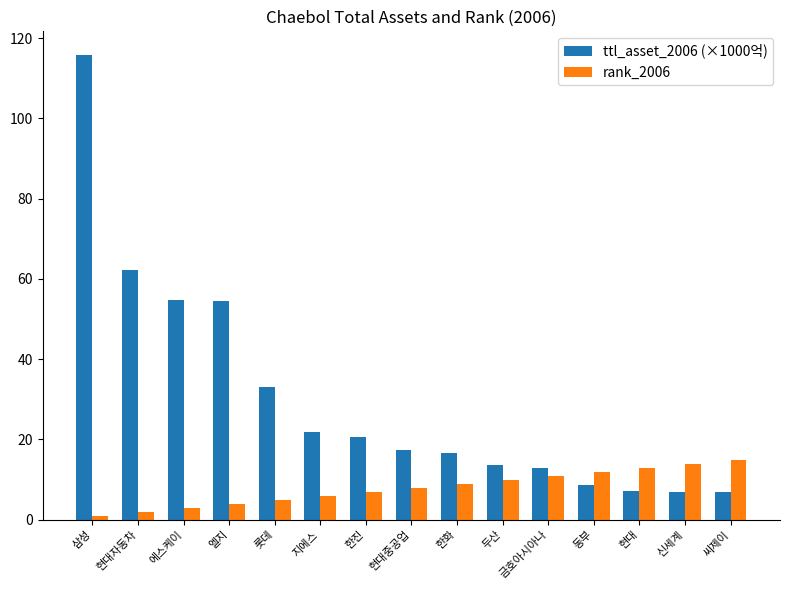

Count the number of data series in this chart.

2